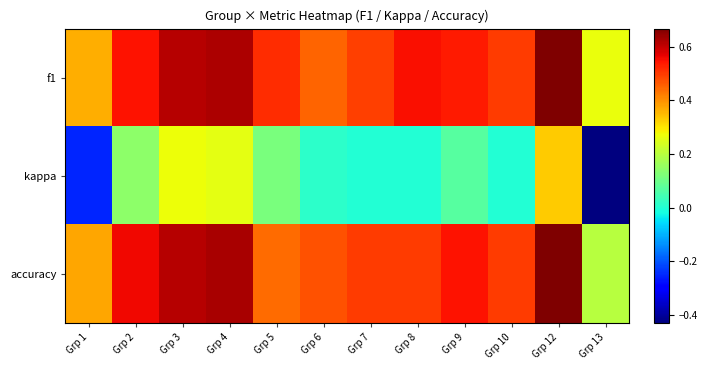

Which has a higher value, Grp 5 or Grp 9?

Grp 9